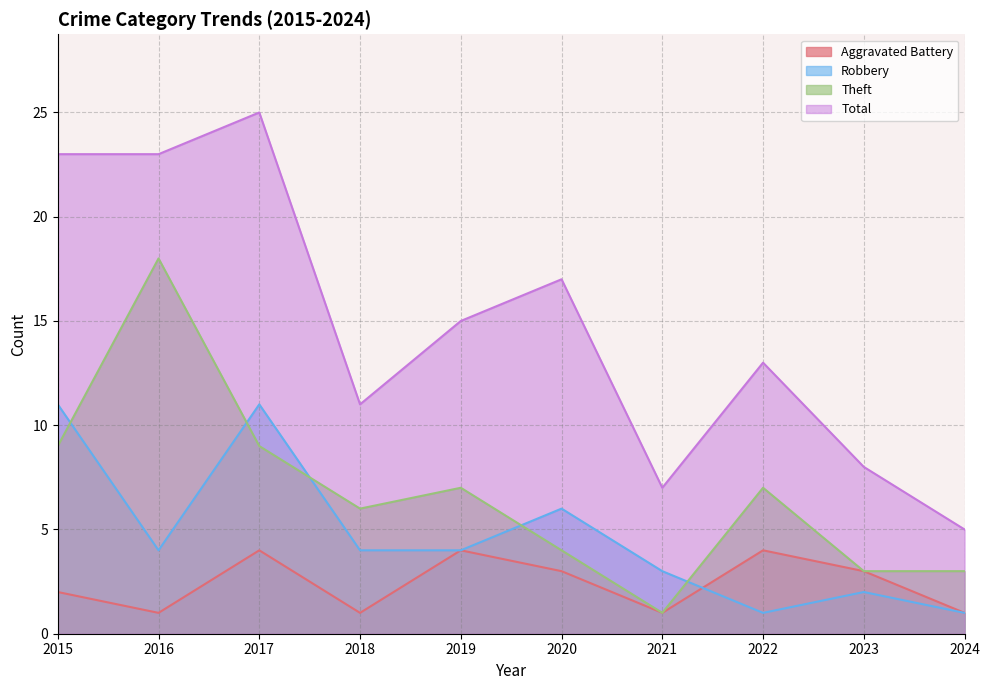

The value of Total at 2016 is 38. True or false?

False